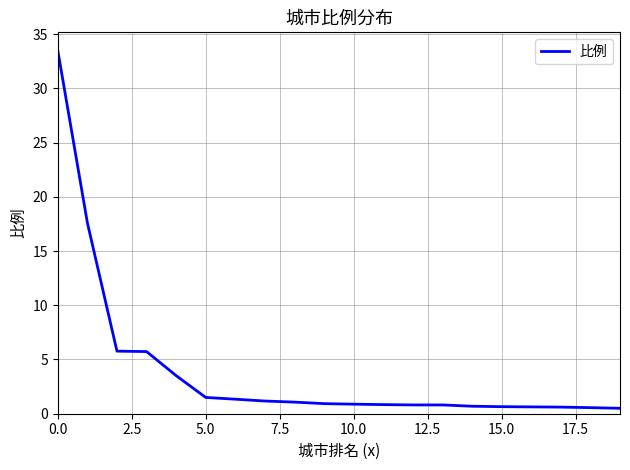

What is the difference between the second highest and minimum values?

17.1